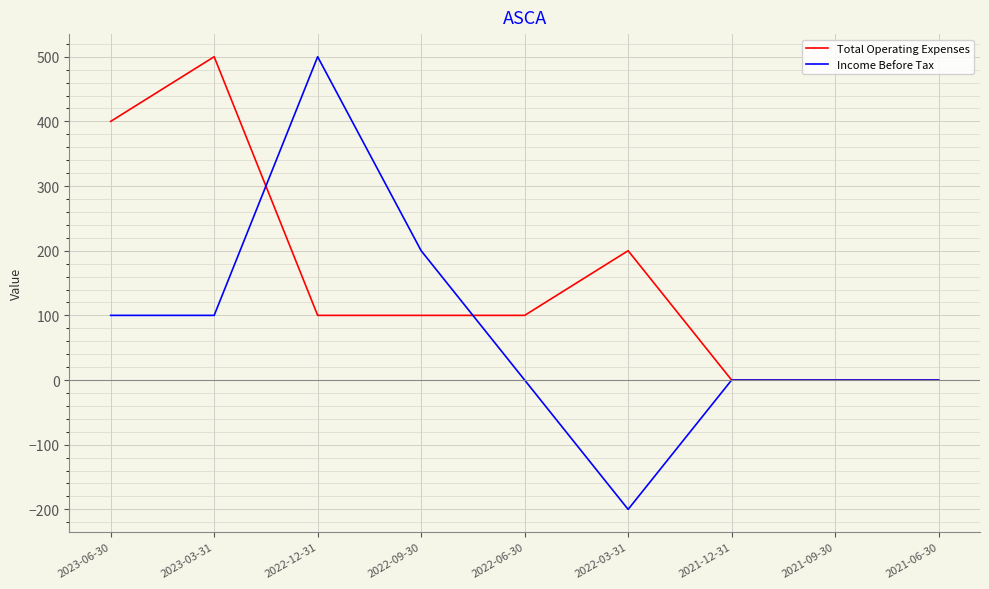

Which series has the widest spread of values?

Income Before Tax